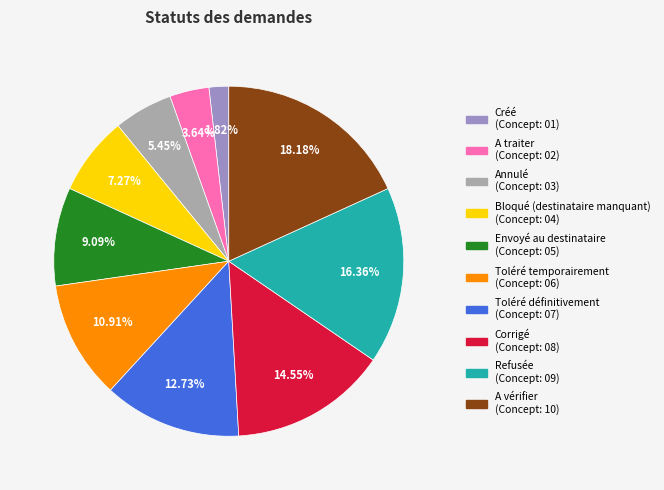

Which slice is the smallest?

Créé